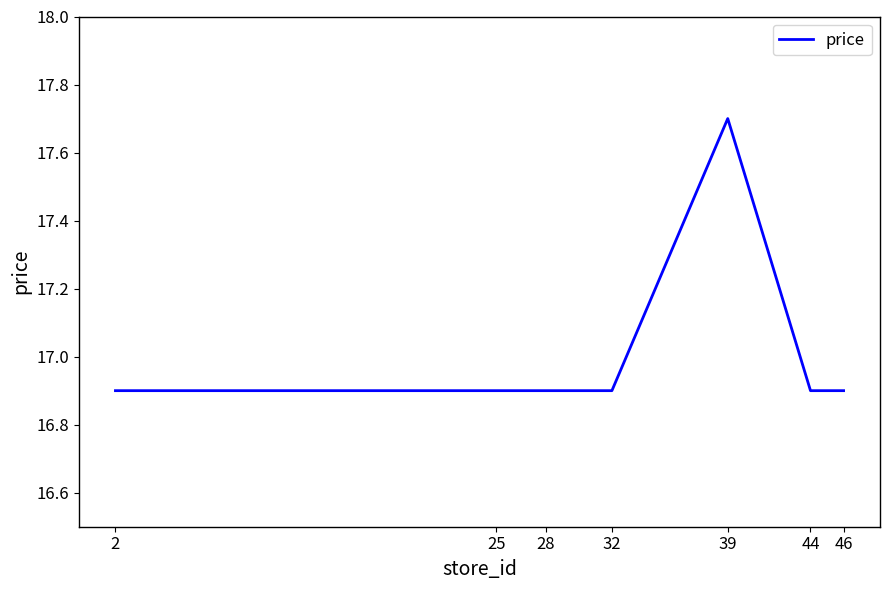

What is the smallest value displayed?

16.9